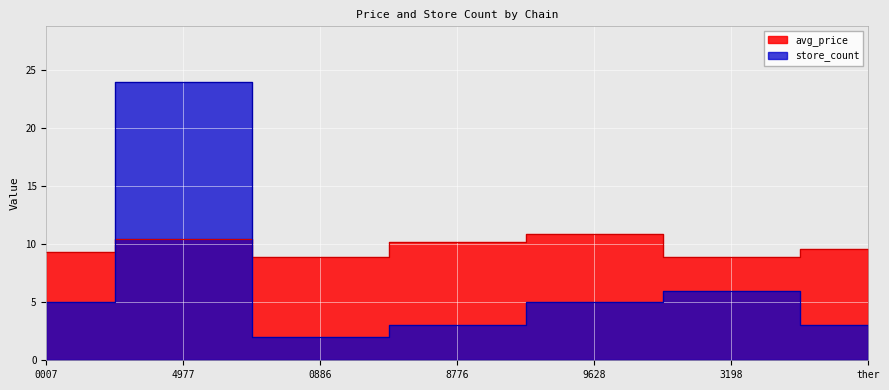

Is it true that store_count equals 41.6 at 4977?

False